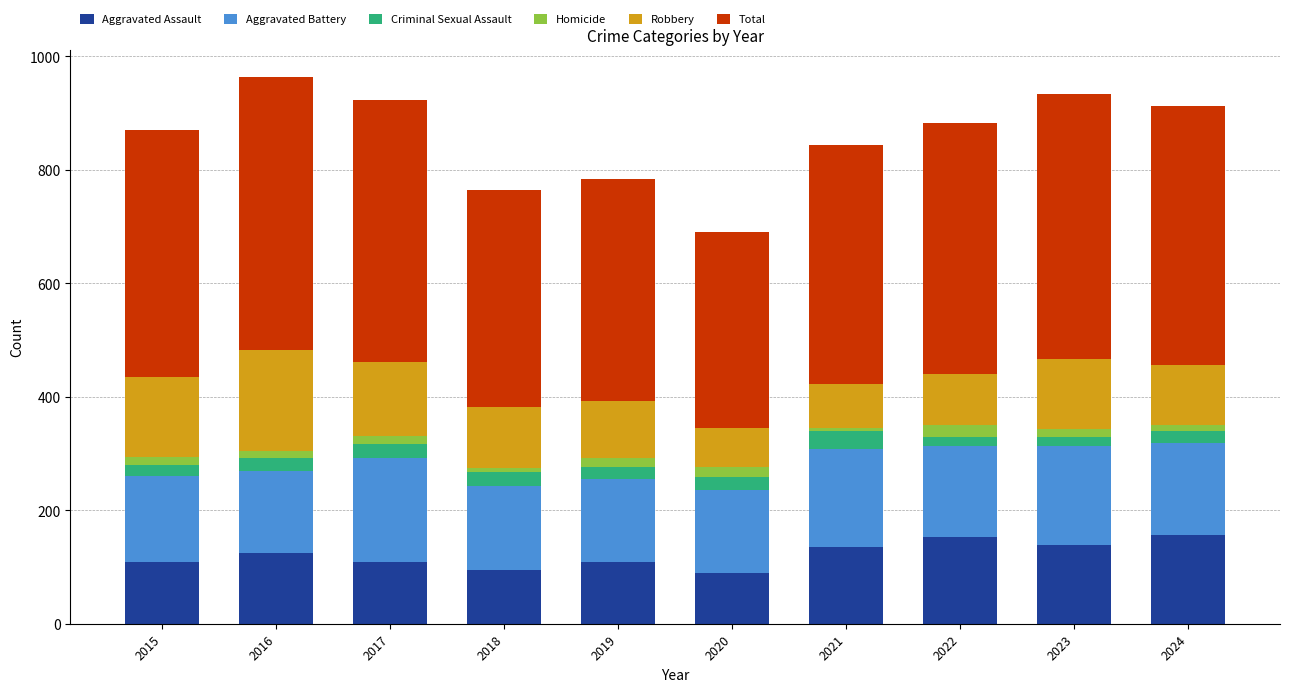

What is the maximum value for Aggravated Assault?

157